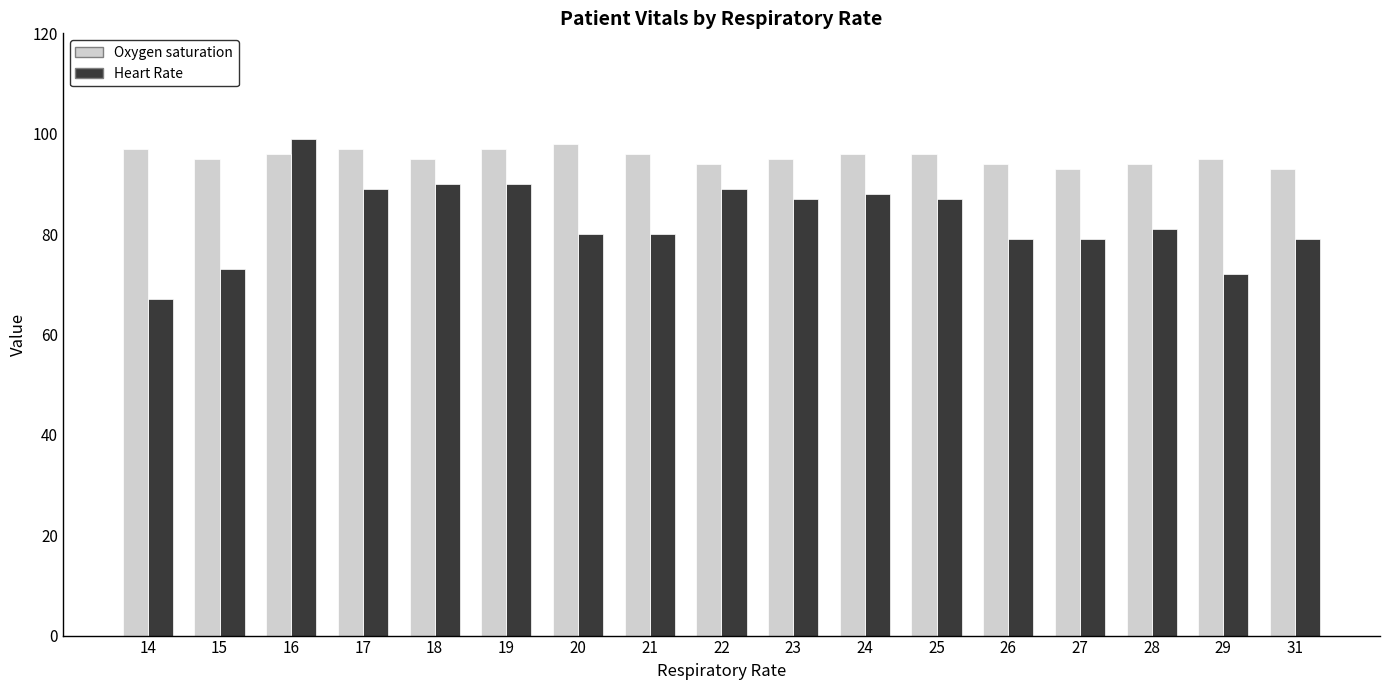

What is the total value across all series at 27?

172